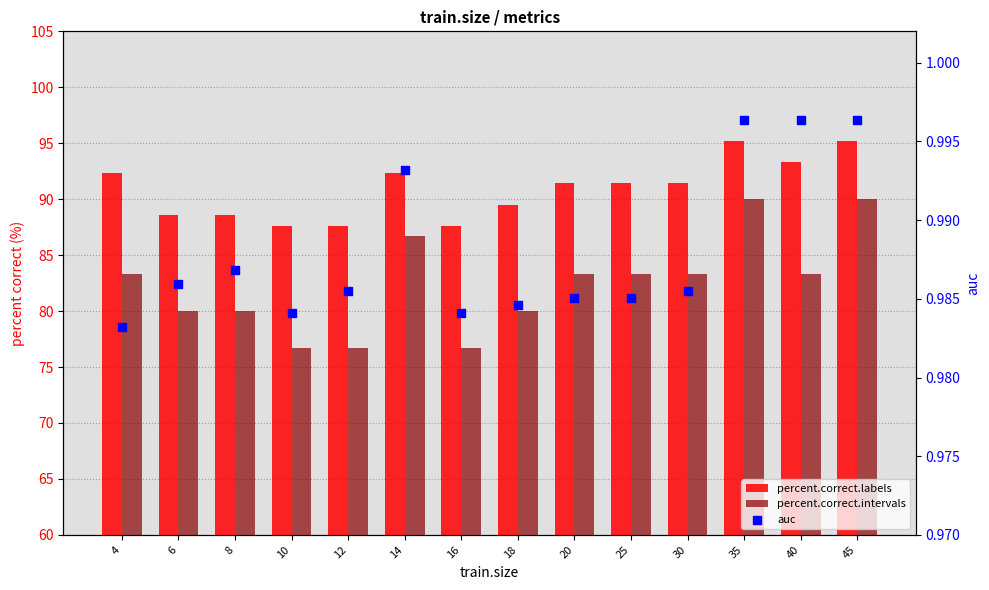

Which series has the largest Y range (max minus min)?

percent.correct.intervals